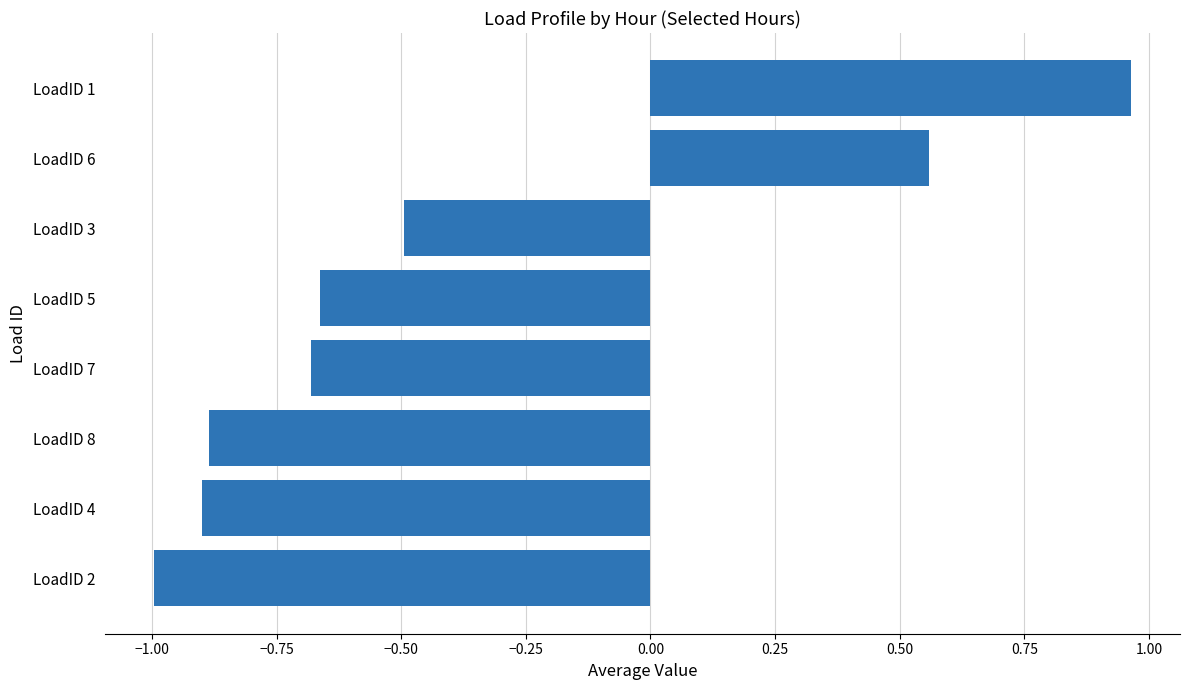

Is it true that the value at LoadID 8 is -1.5?

False